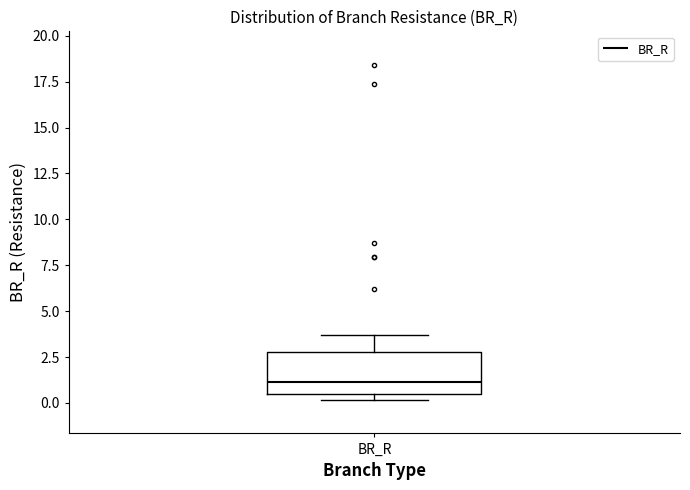

Transcribe this box plot: give where the median line is, the range the box spans, and where the two whiskers end, as read against the y-axis. The values are not printed on the chart, so give them approximately, as read against the axis.

median 1.0, box 0.5 to 3.0, whiskers 0.0 to 3.5